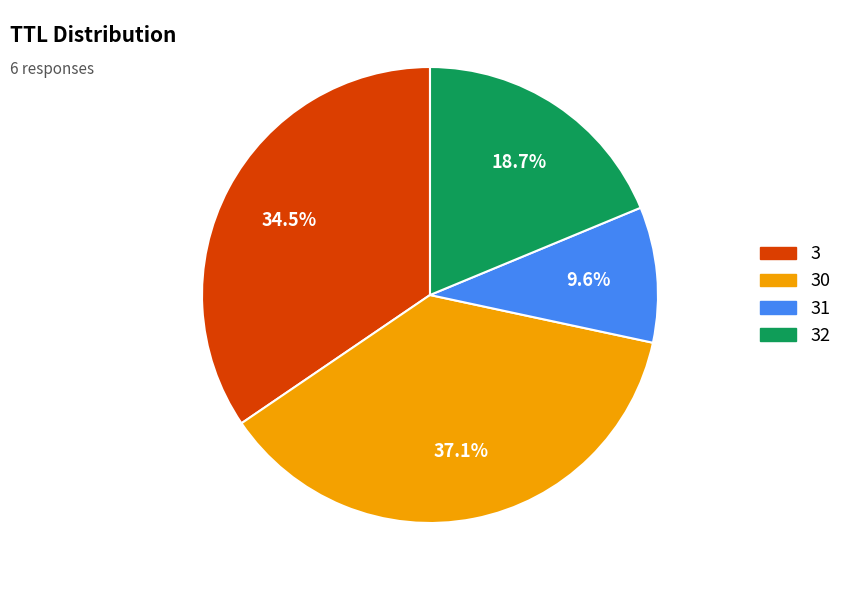

Is there any slice that represents more than half of the pie?

No